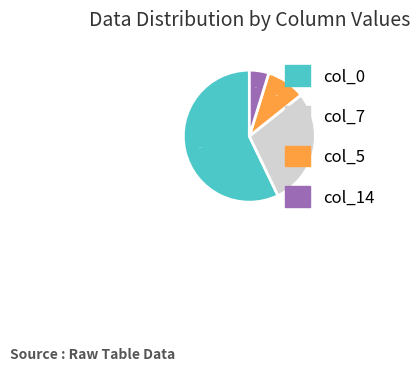

Does col_0 account for over 50% of the chart?

Yes